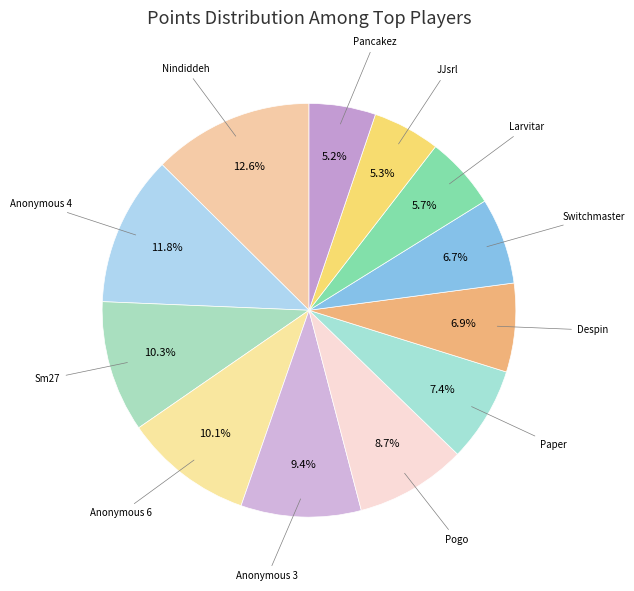

How many slices are in this pie chart?

12